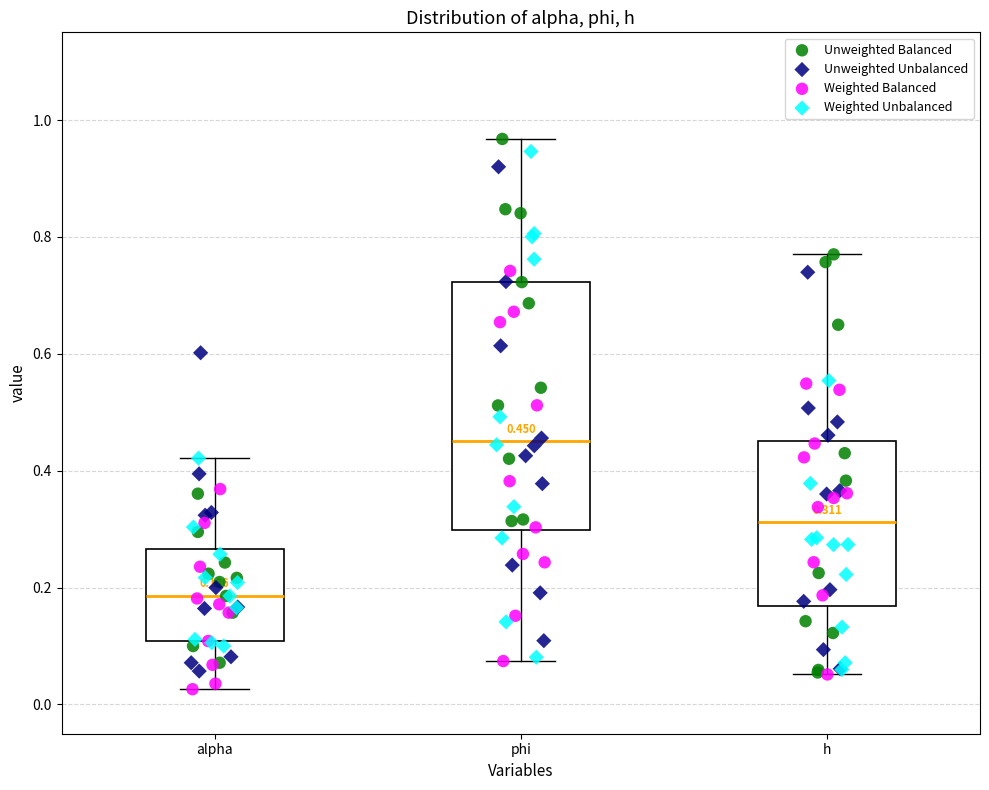

Which box's median line is the highest?

phi